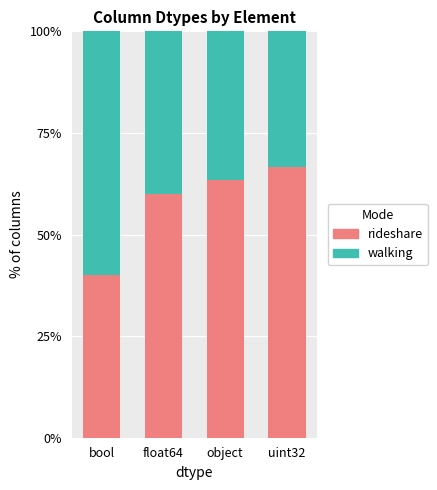

What is the approximate value of rideshare at uint32?

66.7